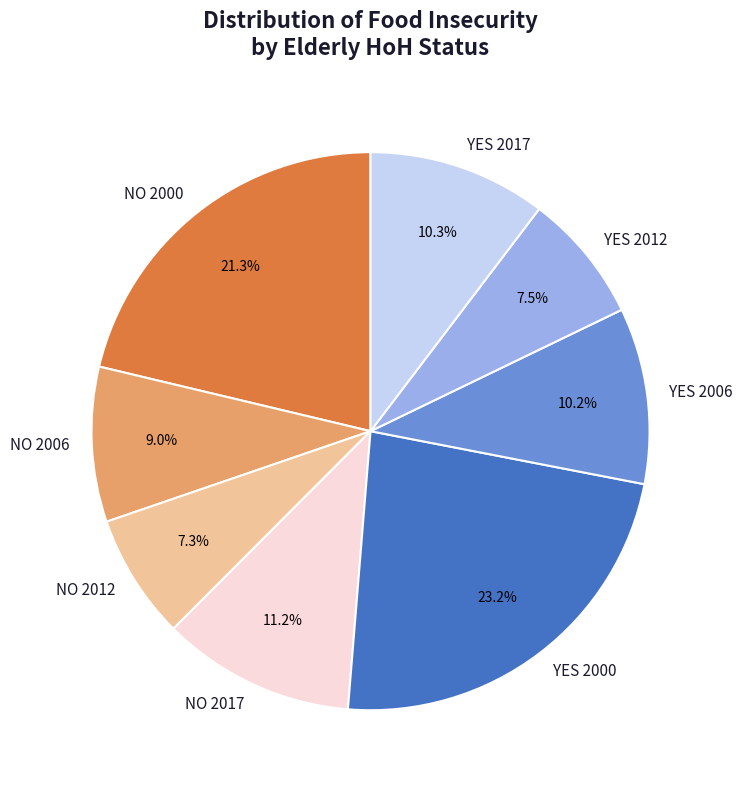

What is the largest slice in the pie chart?

YES 2000